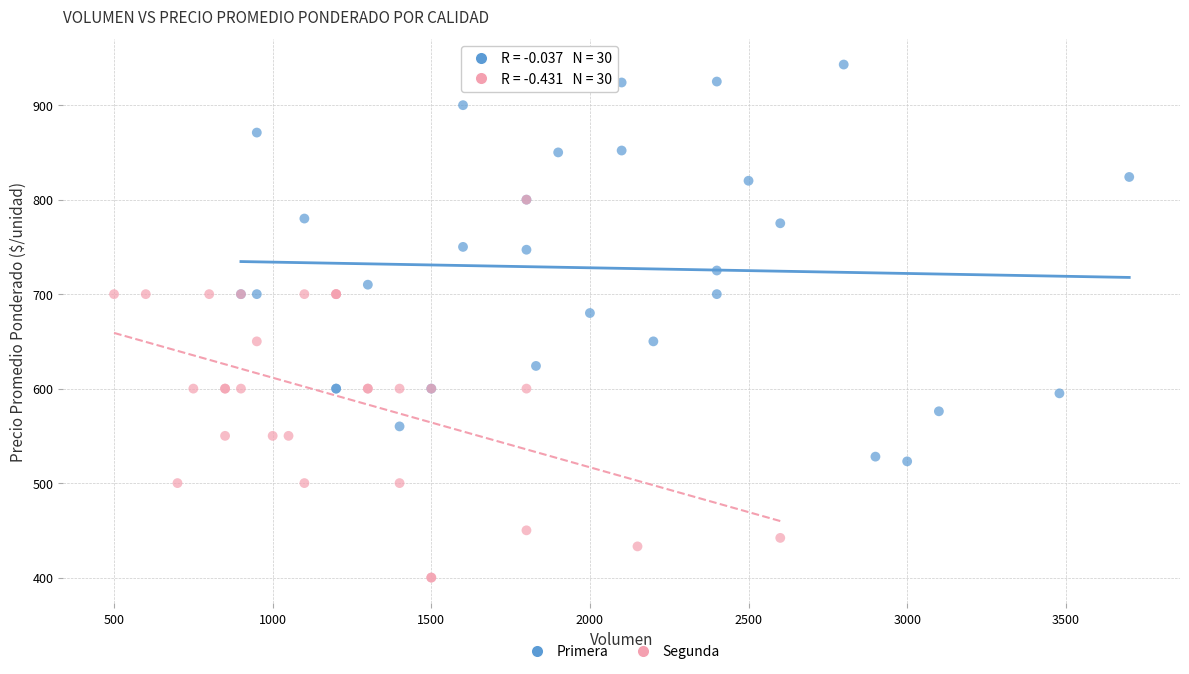

Which series contains the lowest Y value?

Segunda